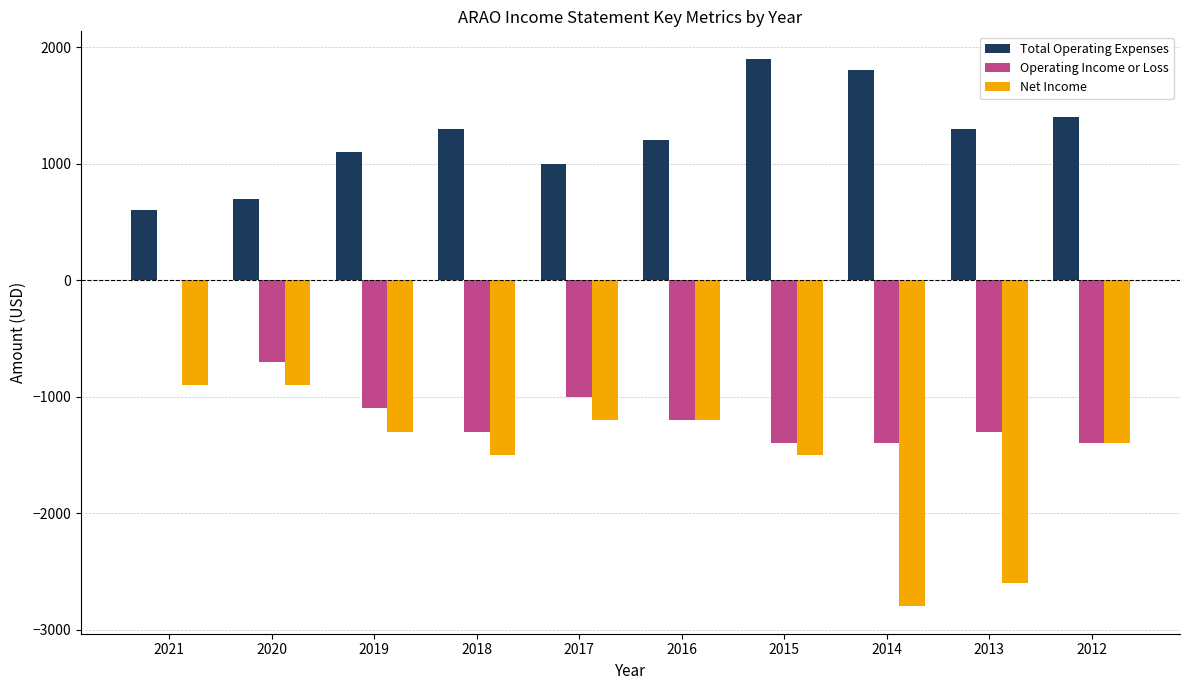

How many values in the Net Income series exceed -1300?

4